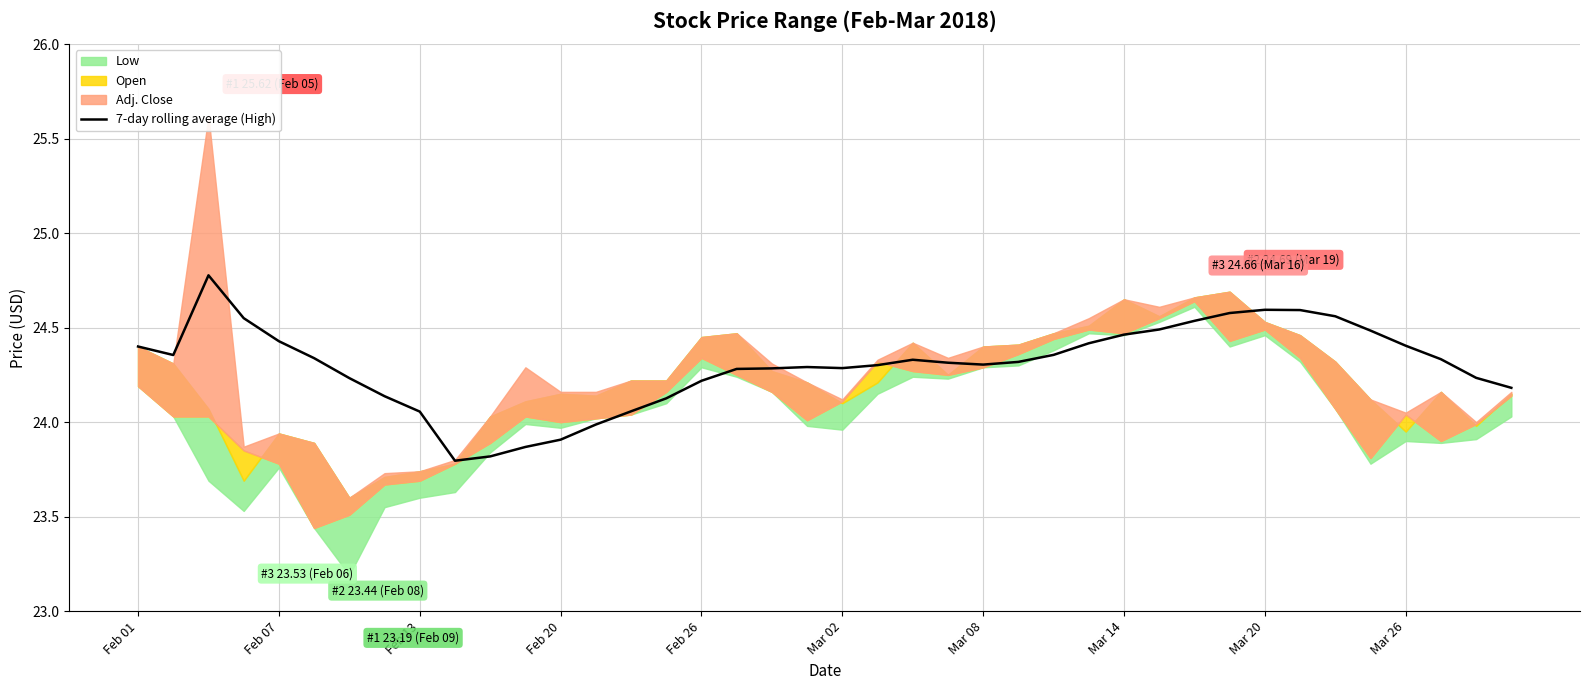

Reading right to left, what are all the values shown in this chart?

24.2	24.2	24.3	24.4	24.5	24.6	24.6	24.6	24.6	24.5	24.5	24.5	24.4	24.4	24.3	24.3	24.3	24.3	24.3	24.3	24.3	24.3	24.3	24.2	24.1	24.1	24.0	23.9	23.9	23.8	23.8	24.1	24.1	24.2	24.3	24.4	24.6	24.8	24.4	24.4